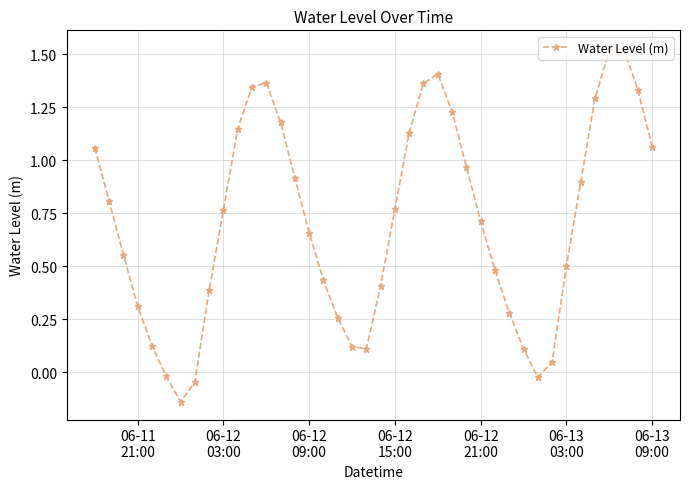

How many points are higher than both their immediate neighbors (excluding endpoints)?

3